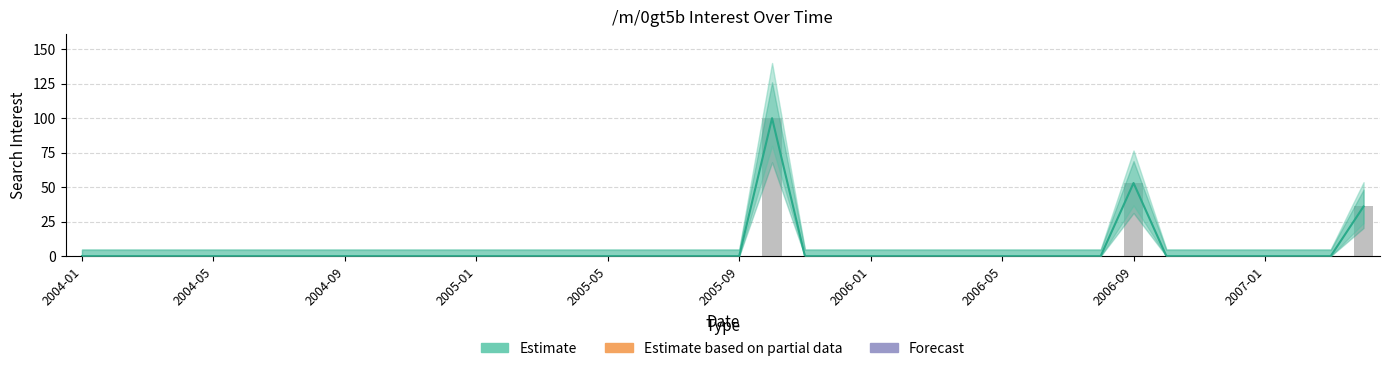

What is the difference between the maximum and minimum values?

100